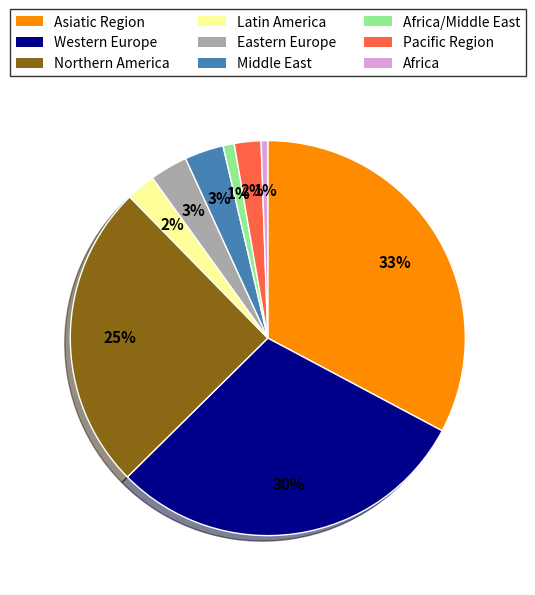

True or false: Western Europe accounts for 36% of the total.

False